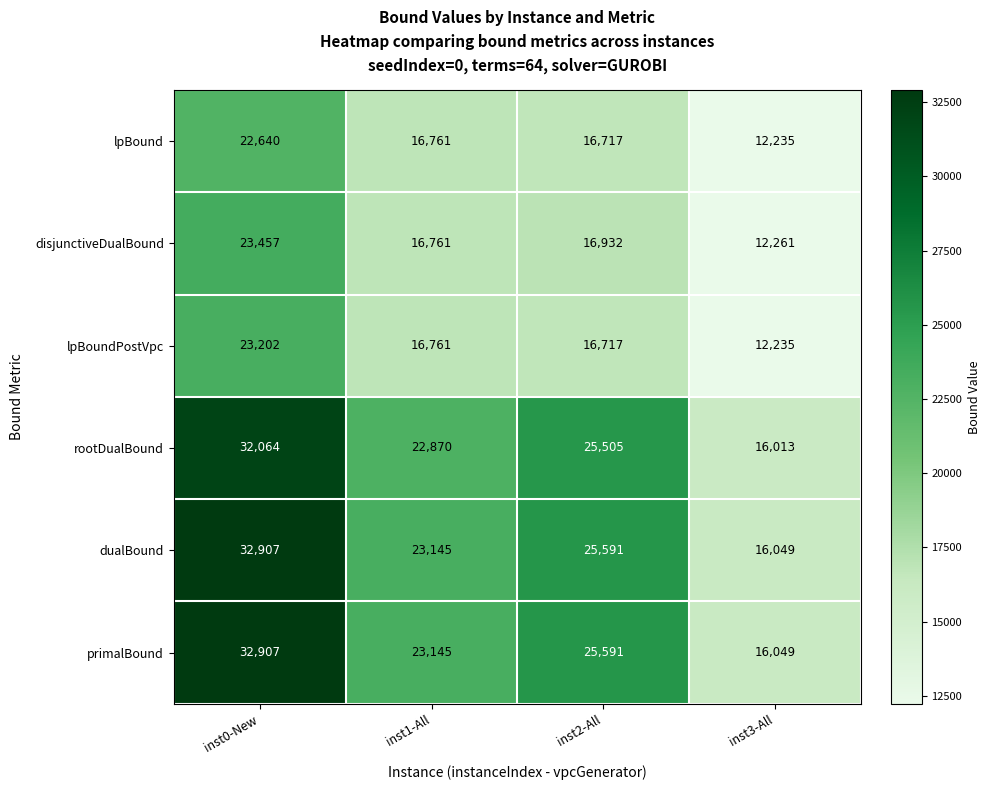

At which category is the sum across all series the highest?

inst0-New